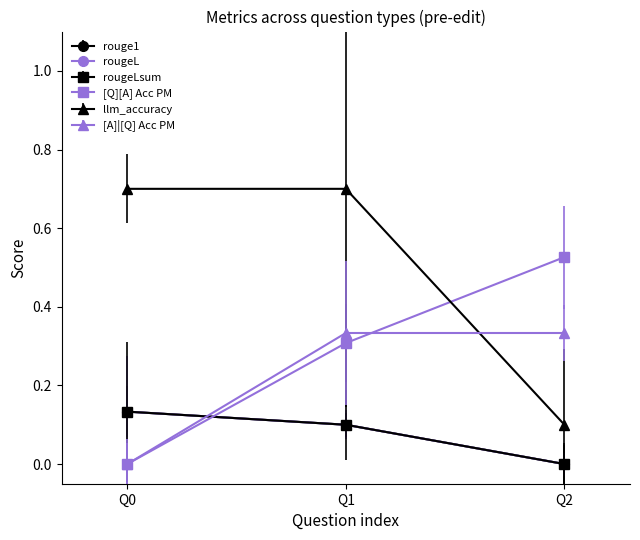

Does the chart have visible grid lines?

No